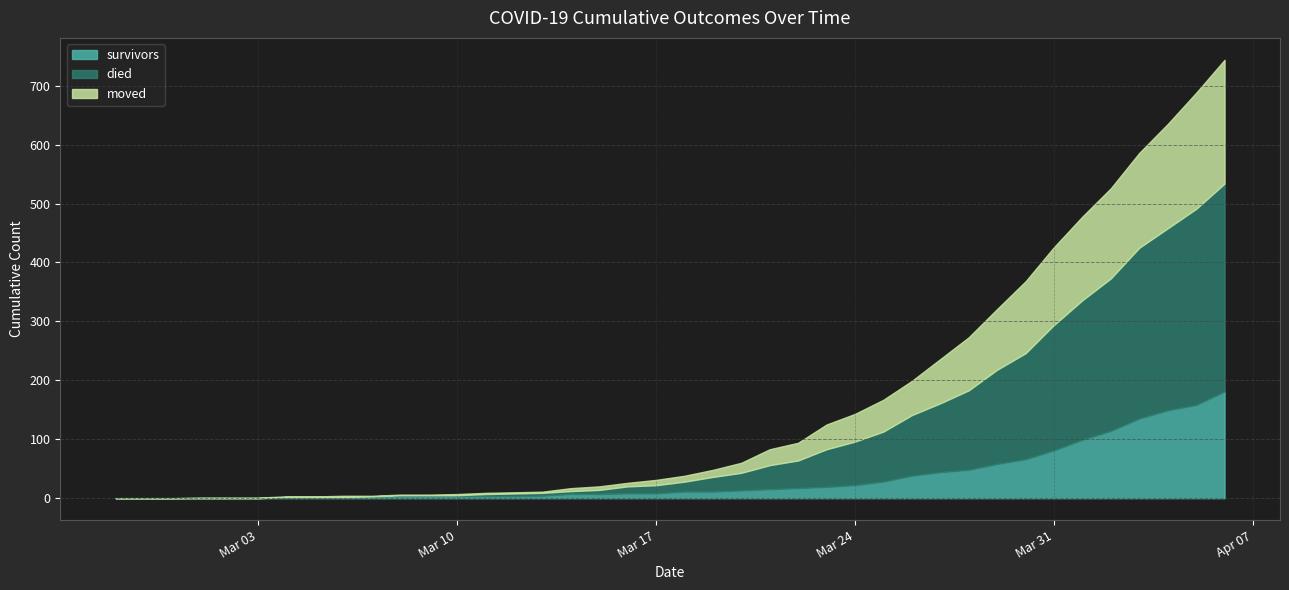

Rank the series by their maximum value, from highest to lowest.

died, moved, survivors